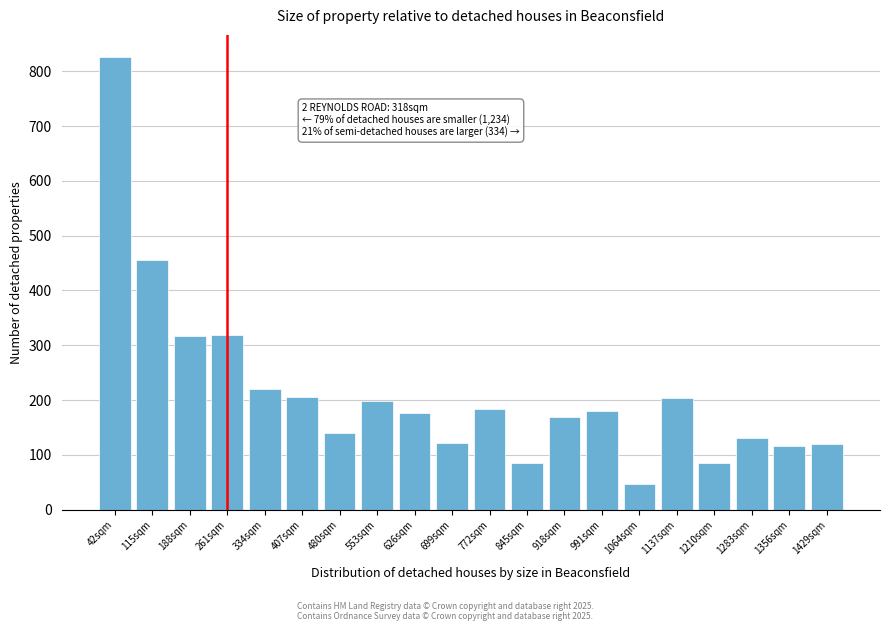

Between 1210sqm and 553sqm, which is larger?

553sqm